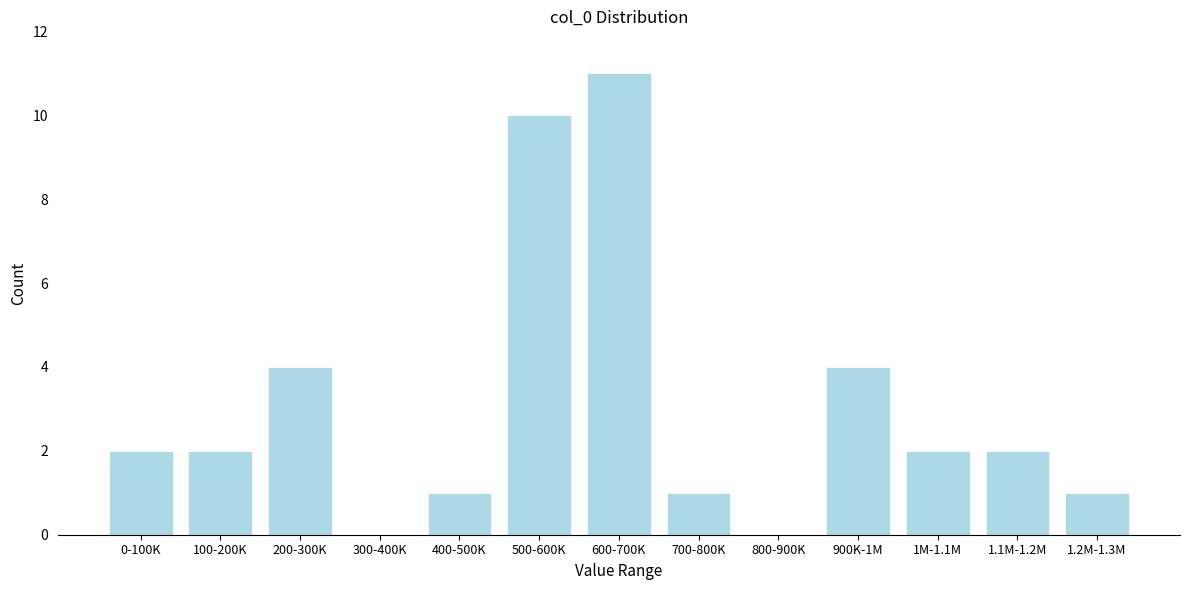

Reading left to right, list all the values displayed in this chart.

0-100K=2	100-200K=2	200-300K=4	300-400K=0	400-500K=1	500-600K=10	600-700K=11	700-800K=1	800-900K=0	900K-1M=4	1M-1.1M=2	1.1M-1.2M=2	1.2M-1.3M=1